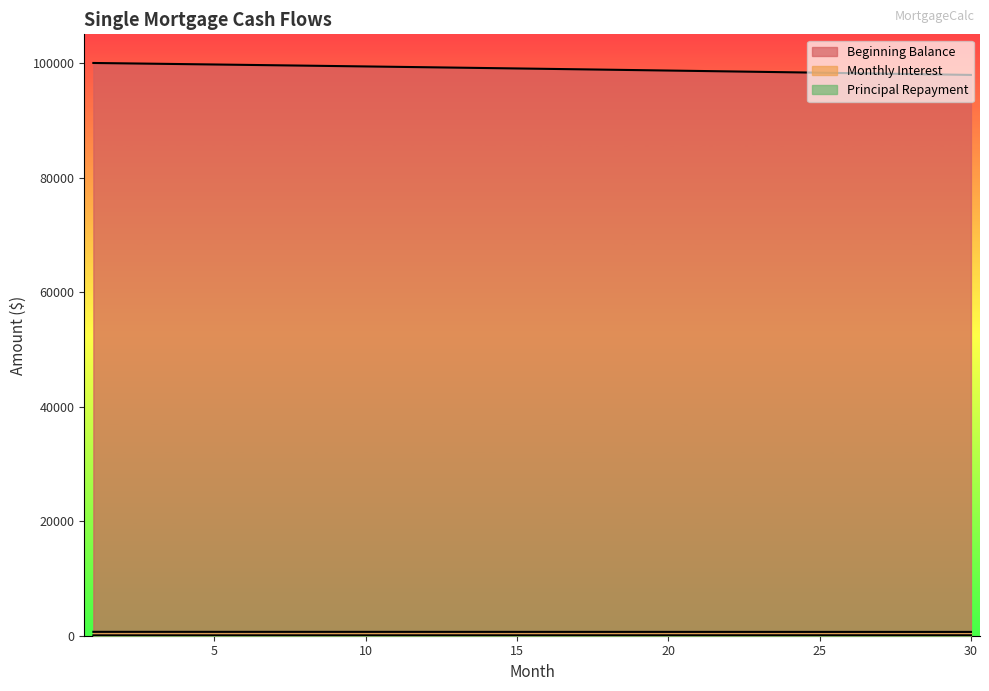

What are all the series names shown in the legend?

Beginning Balance, Monthly Interest, Principal Repayment